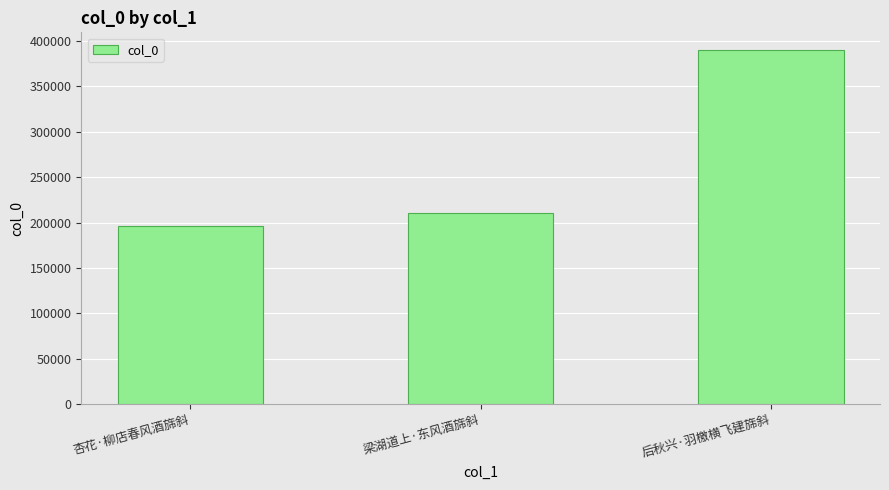

Reading left to right, transcribe all the data shown in this chart.

杏花·柳店春风酒旆斜=196266	梁湖道上·东风酒旆斜=210229	后秋兴·羽檄横飞建旆斜=390159